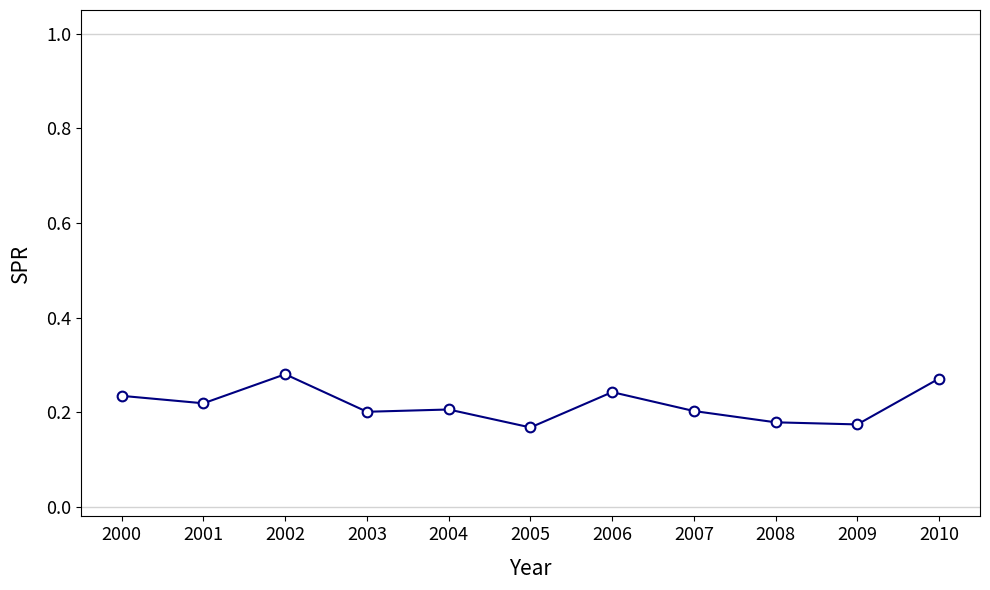

Is it true that the value at 2004 is 0.2?

True